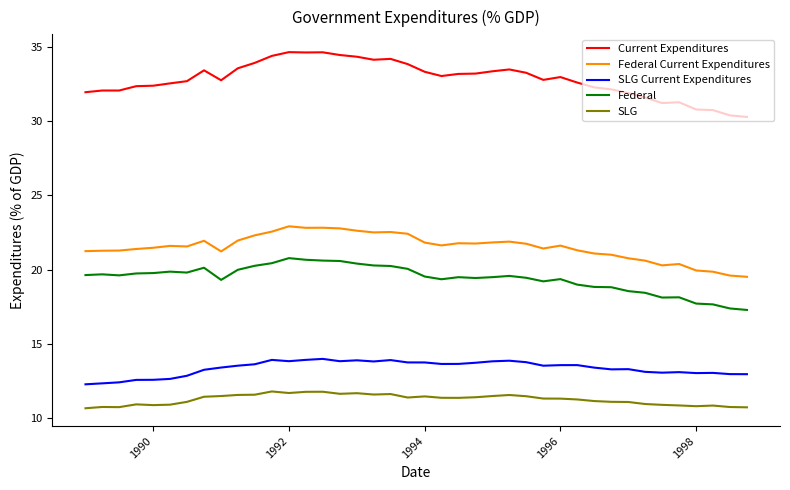

List the series in order of their peak value, highest first.

Current Expenditures, Federal Current Expenditures, Federal, SLG Current Expenditures, SLG